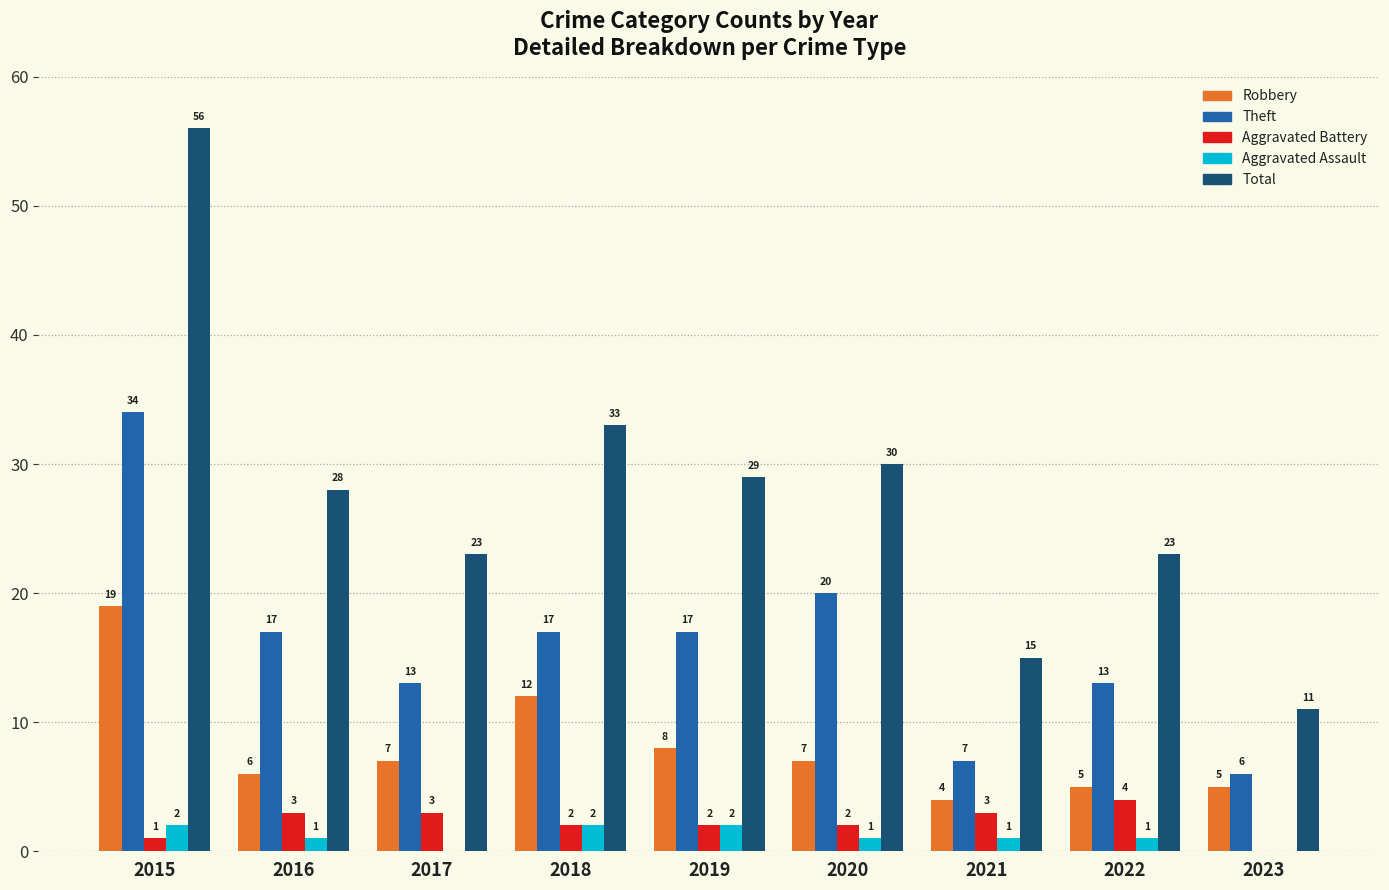

At which label does Total first exceed 28?

2015